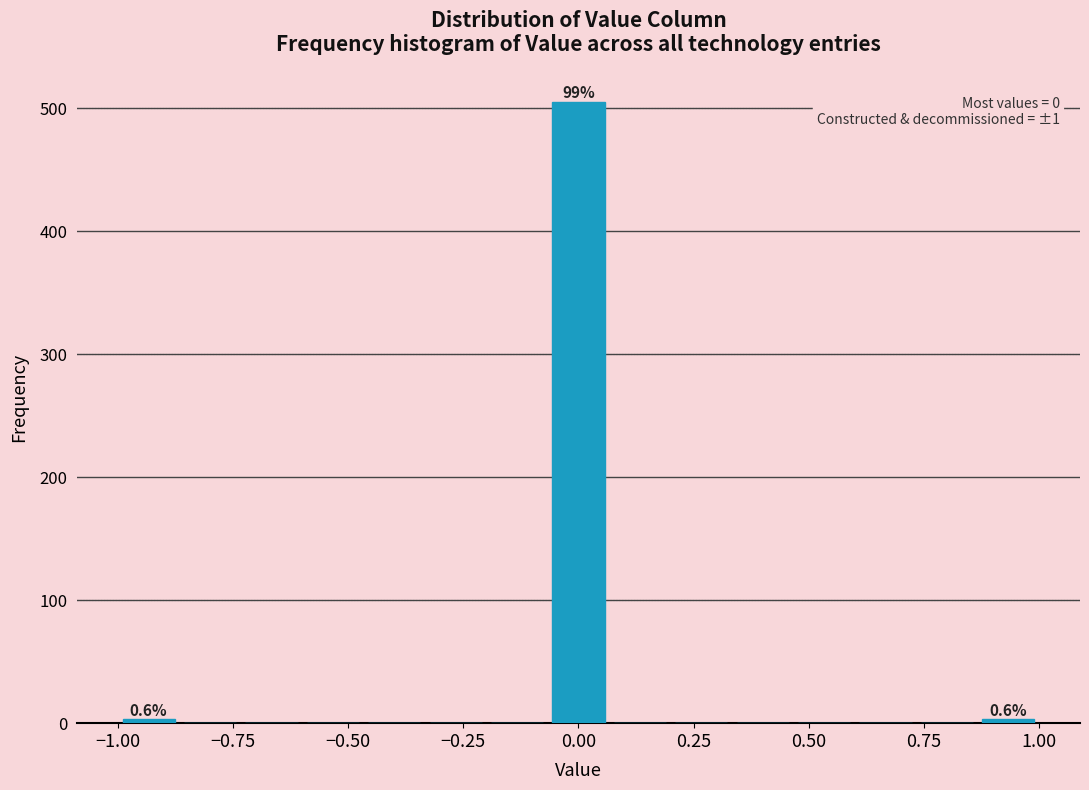

Around what value on the x-axis is the tallest bar? Give the approximate position of its centre, as read against the axis.

0.00